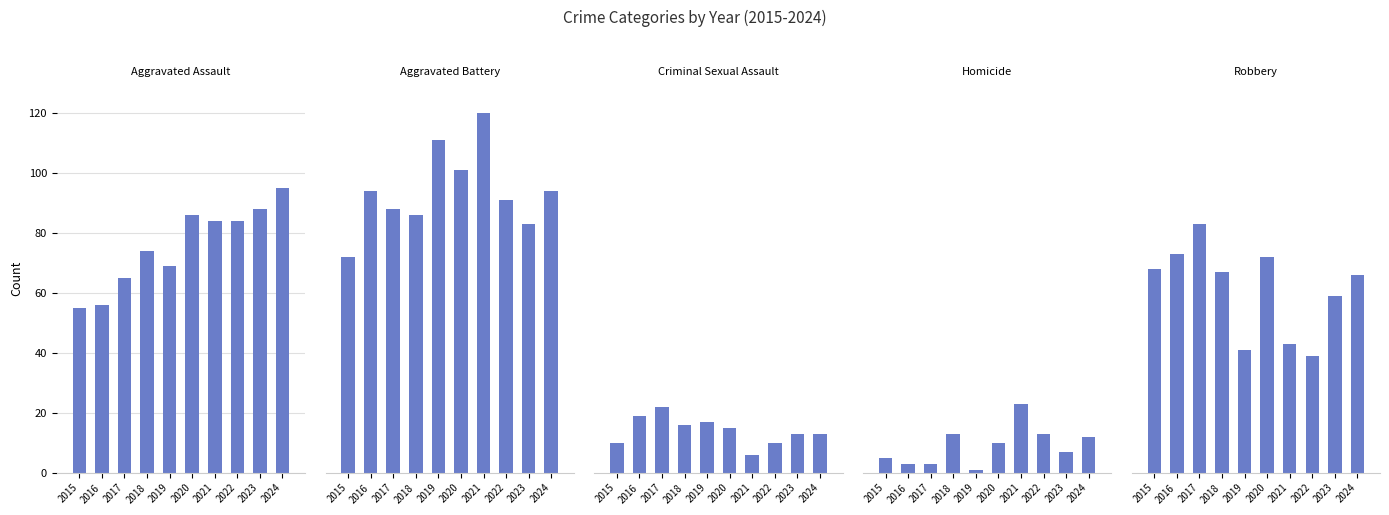

Reading left to right, extract all data points from this chart.

Aggravated Assault: 2015=55	2016=56	2017=65	2018=74	2019=69	2020=86	2021=84	2022=84	2023=88	2024=95
Aggravated Battery: 2015=72	2016=94	2017=88	2018=86	2019=111	2020=101	2021=120	2022=91	2023=83	2024=94
Criminal Sexual Assault: 2015=10	2016=19	2017=22	2018=16	2019=17	2020=15	2021=6	2022=10	2023=13	2024=13
Homicide: 2015=5	2016=3	2017=3	2018=13	2019=1	2020=10	2021=23	2022=13	2023=7	2024=12
Robbery: 2015=68	2016=73	2017=83	2018=67	2019=41	2020=72	2021=43	2022=39	2023=59	2024=66